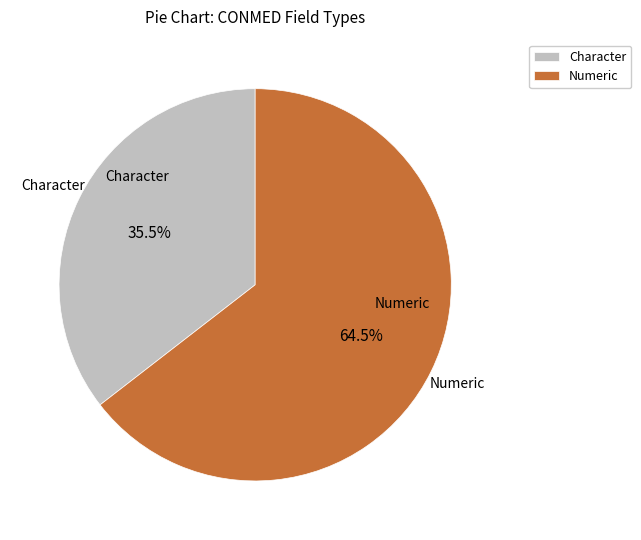

To the nearest percent, what is the average slice percentage?

50%